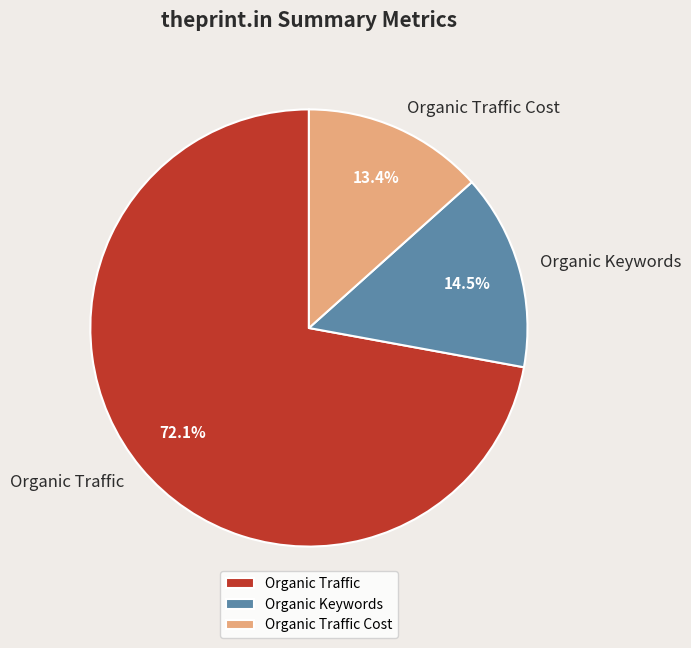

To the nearest percent, what is the average slice percentage?

33%